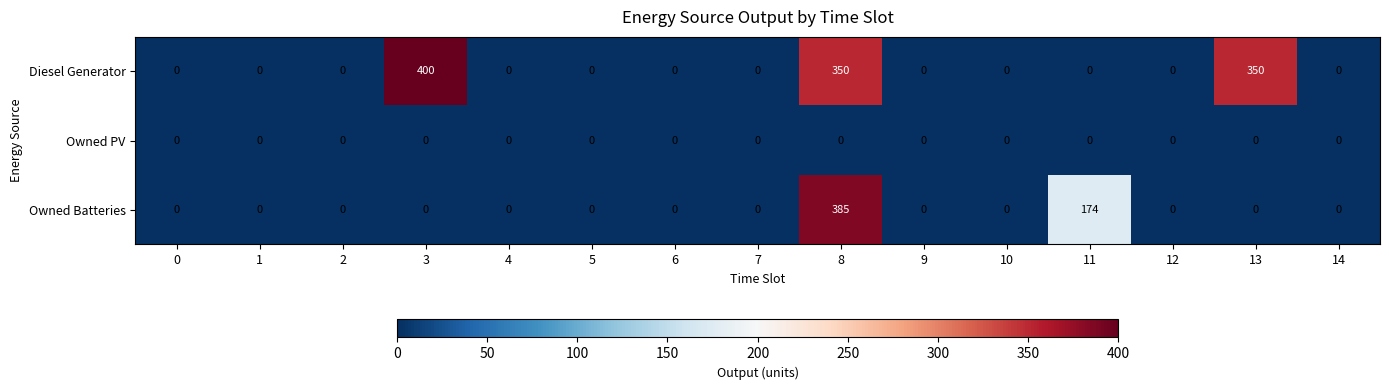

List the series in order of their overall mean, lowest first.

Owned PV, Owned Batteries, Diesel Generator